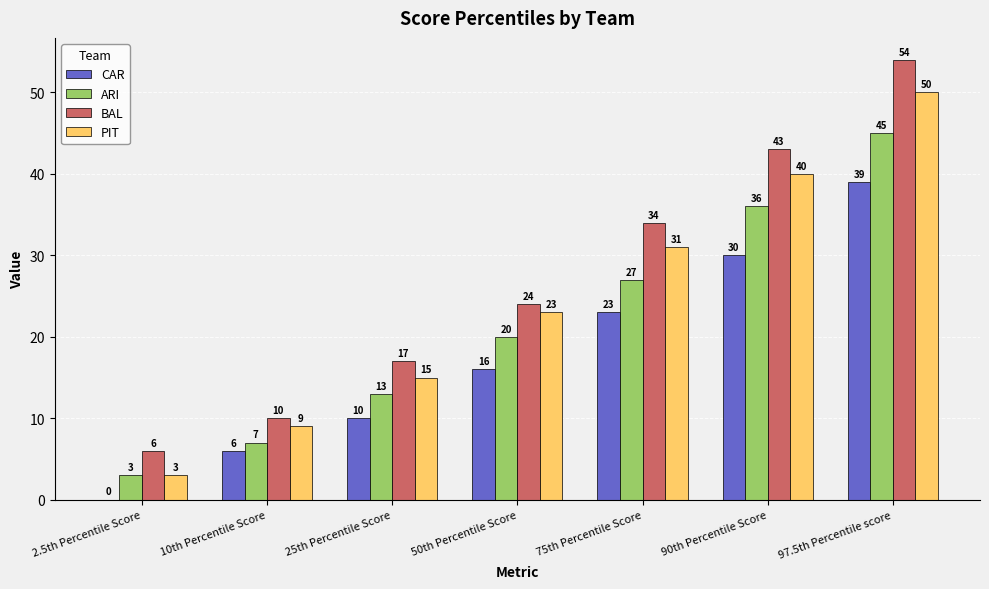

Reading left to right, extract all data points from this chart.

CAR: 0	6	10	16	23	30	39
ARI: 3	7	13	20	27	36	45
BAL: 6	10	17	24	34	43	54
PIT: 3	9	15	23	31	40	50